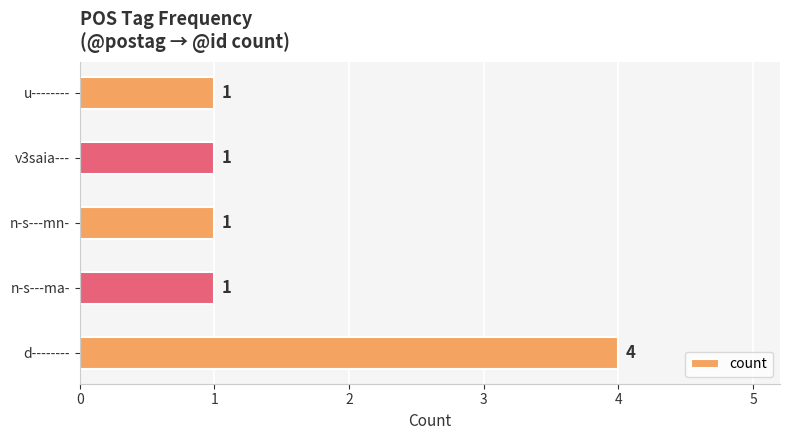

The value at d-------- is 7. True or false?

False